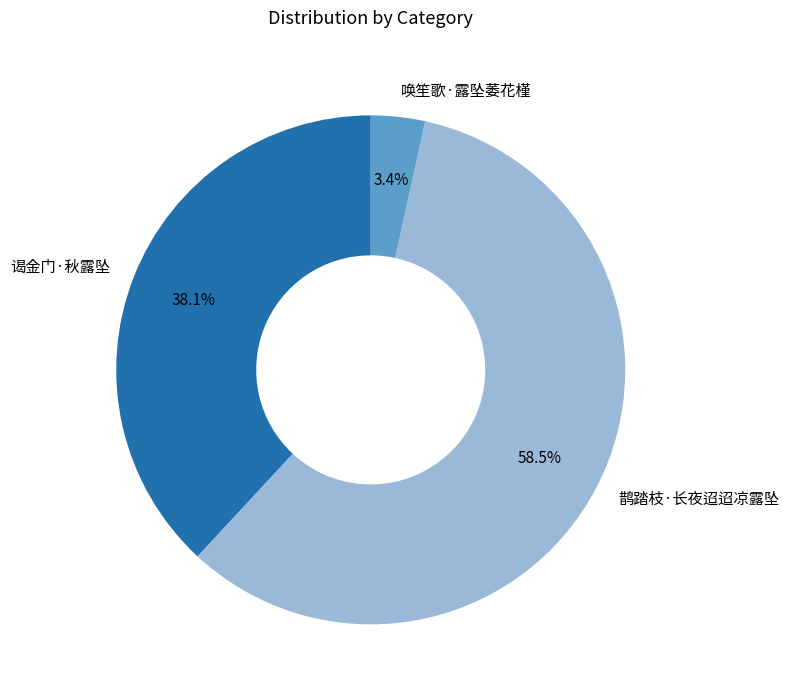

Which slice is the smallest?

唤笙歌·露坠萎花槿